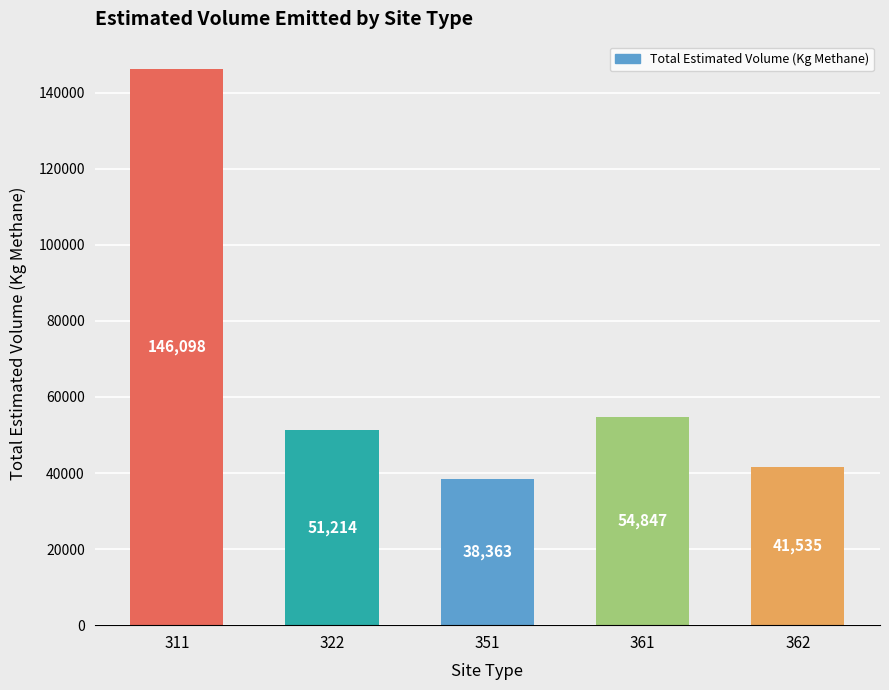

What is the value of the 1st bar from the left?

146098.1